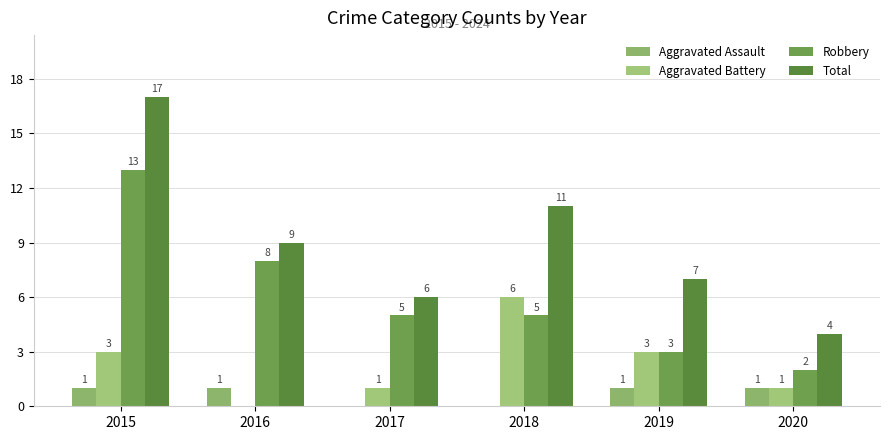

Between 2018 and 2020, which is larger?

2020